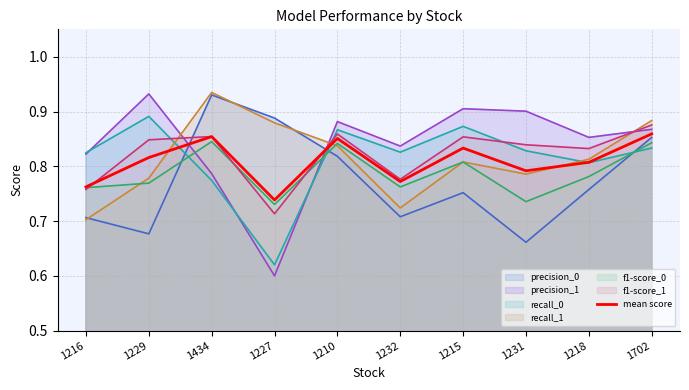

Does the chart have visible grid lines?

Yes